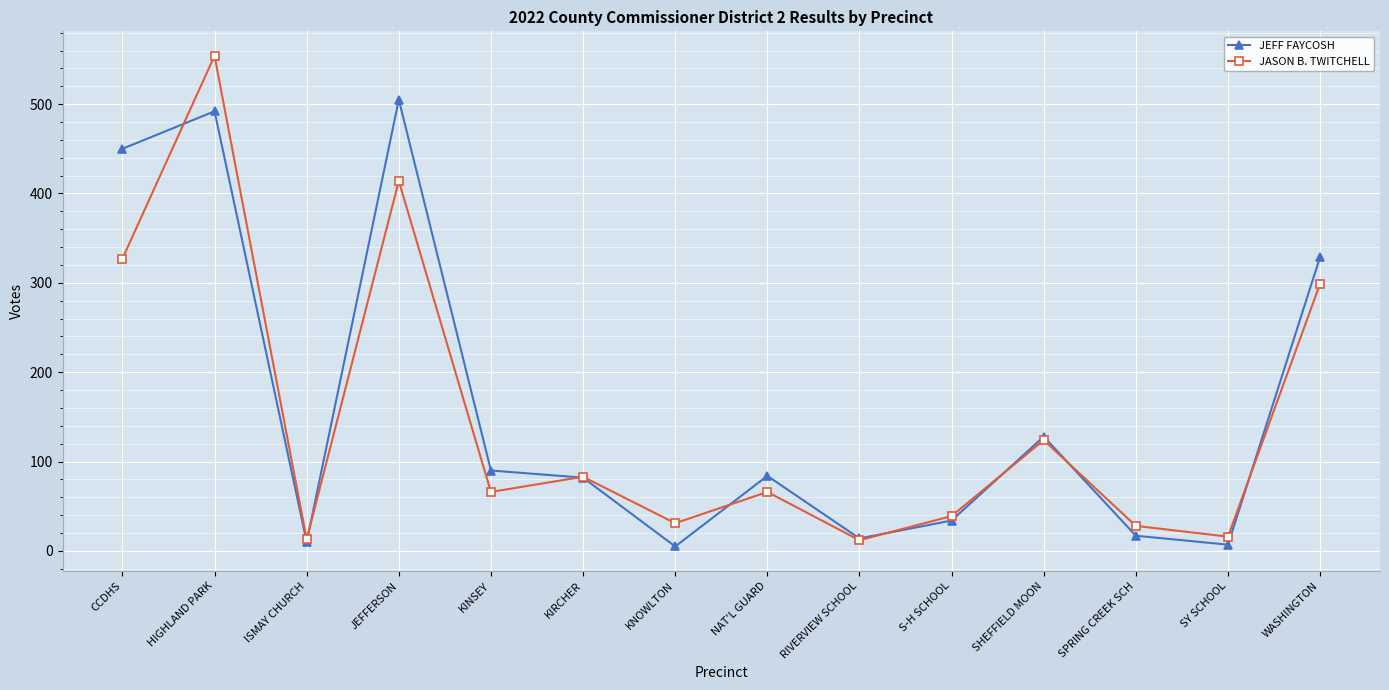

Where is JEFF FAYCOSH nearest to the value 255?

WASHINGTON